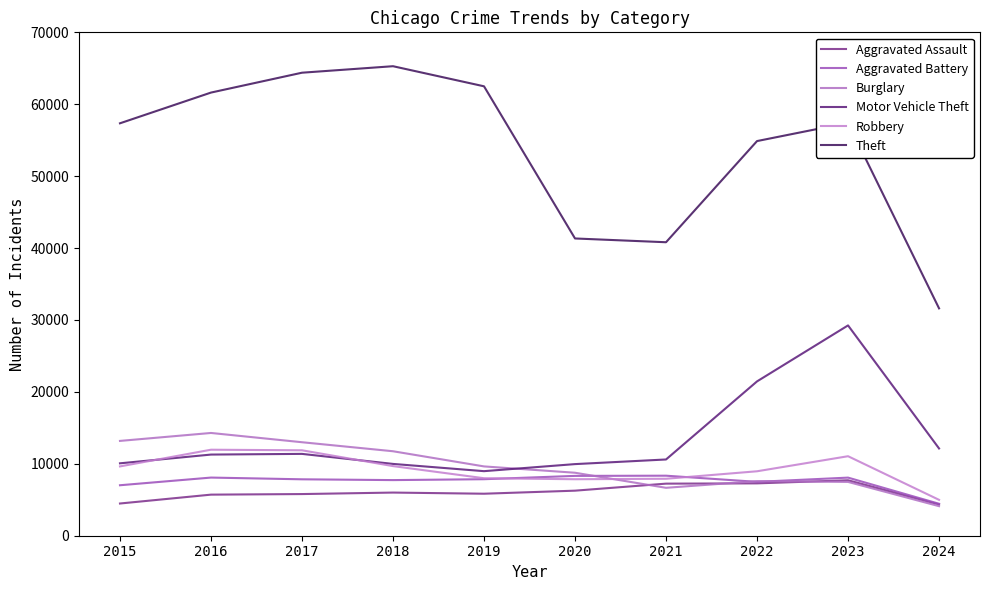

Reading left to right, what are all the values shown in this chart?

Aggravated Assault: 2015=4480	2016=5713	2017=5793	2018=6001	2019=5841	2020=6265	2021=7242	2022=7280	2023=7710	2024=4350
Aggravated Battery: 2015=7019	2016=8086	2017=7845	2018=7735	2019=7858	2020=8320	2021=8347	2022=7491	2023=8079	2024=4444
Burglary: 2015=13184	2016=14289	2017=13001	2018=11747	2019=9638	2020=8758	2021=6662	2022=7593	2023=7482	2024=4109
Motor Vehicle Theft: 2015=10068	2016=11285	2017=11380	2018=9985	2019=8977	2020=9959	2021=10603	2022=21461	2023=29245	2024=12135
Robbery: 2015=9638	2016=11960	2017=11880	2018=9681	2019=7995	2020=7855	2021=7920	2022=8962	2023=11056	2024=4989
Theft: 2015=57351	2016=61623	2017=64386	2018=65289	2019=62495	2020=41335	2021=40811	2022=54879	2023=57415	2024=31616